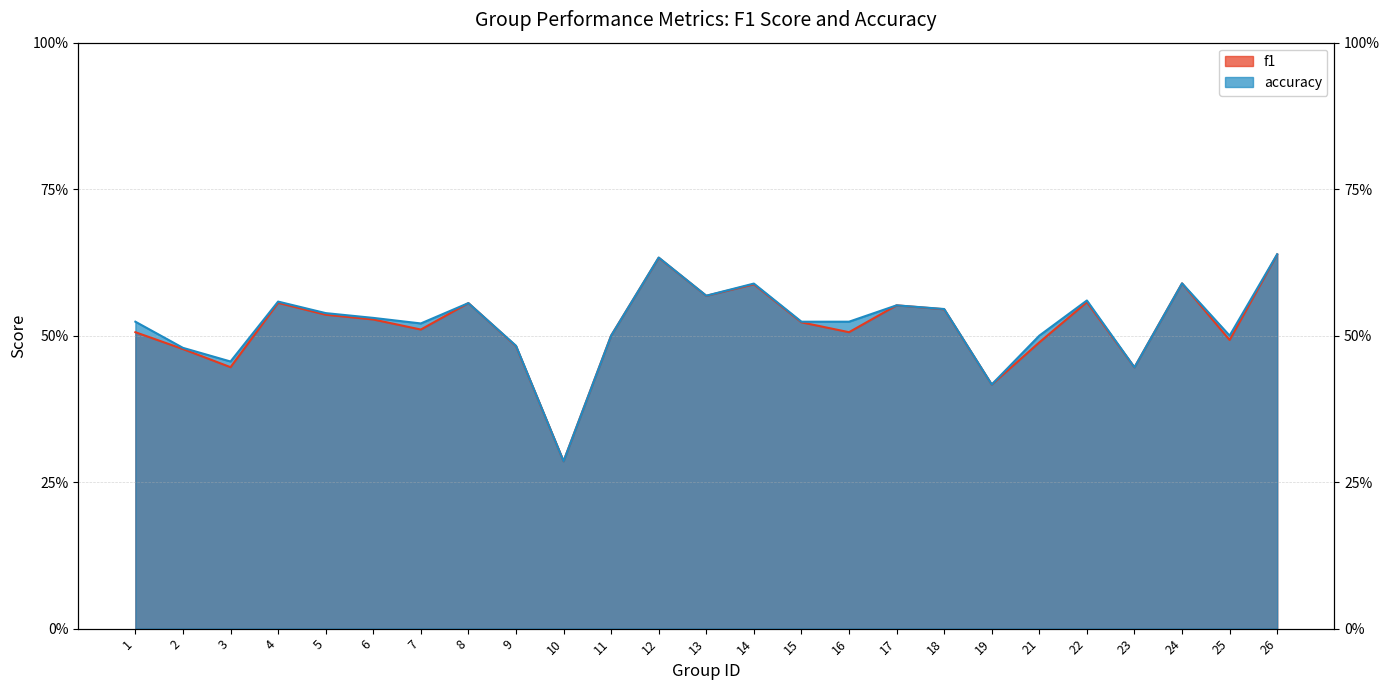

At which category does the chart reach its minimum across all series?

10